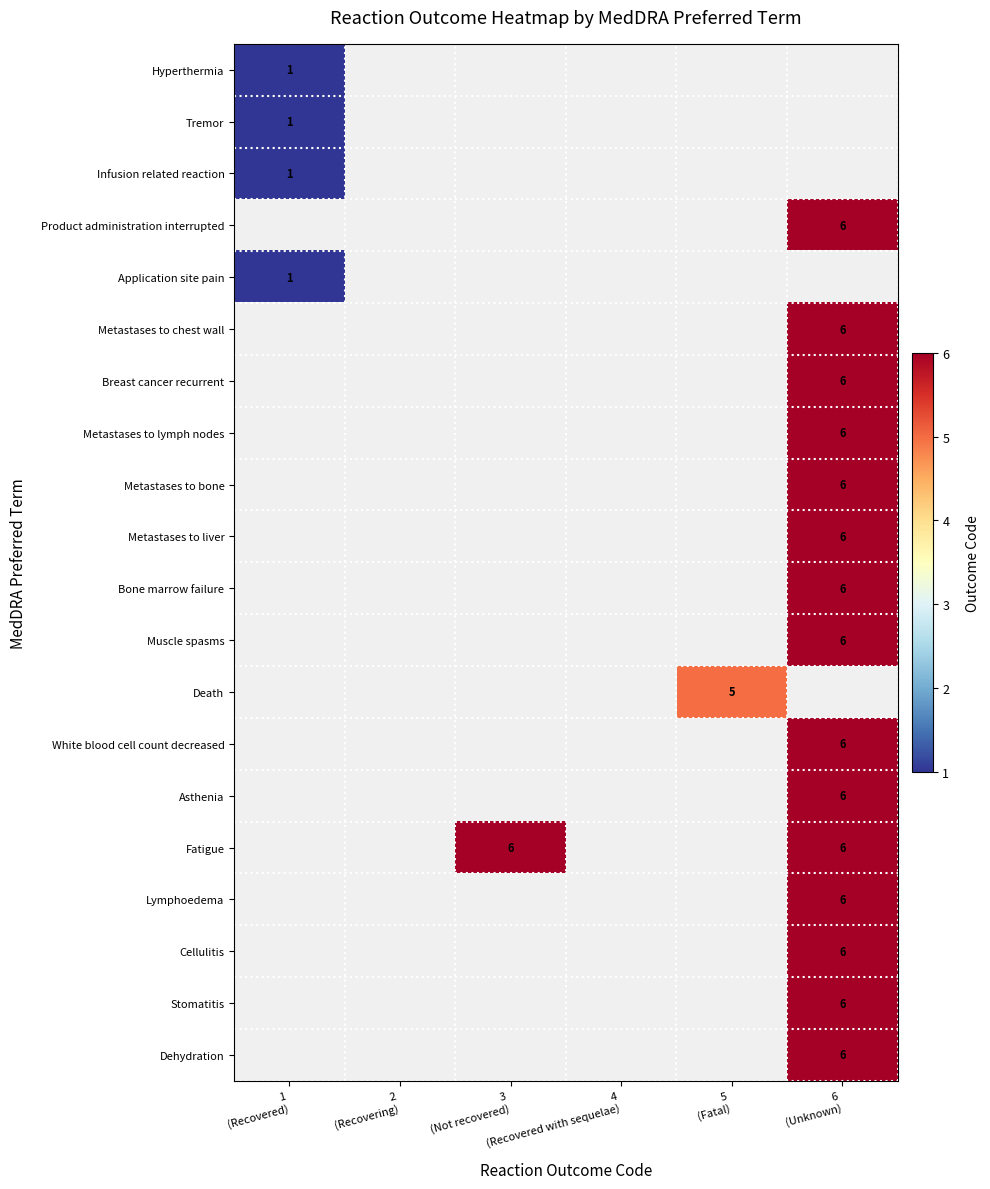

How many series are shown in this chart?

20